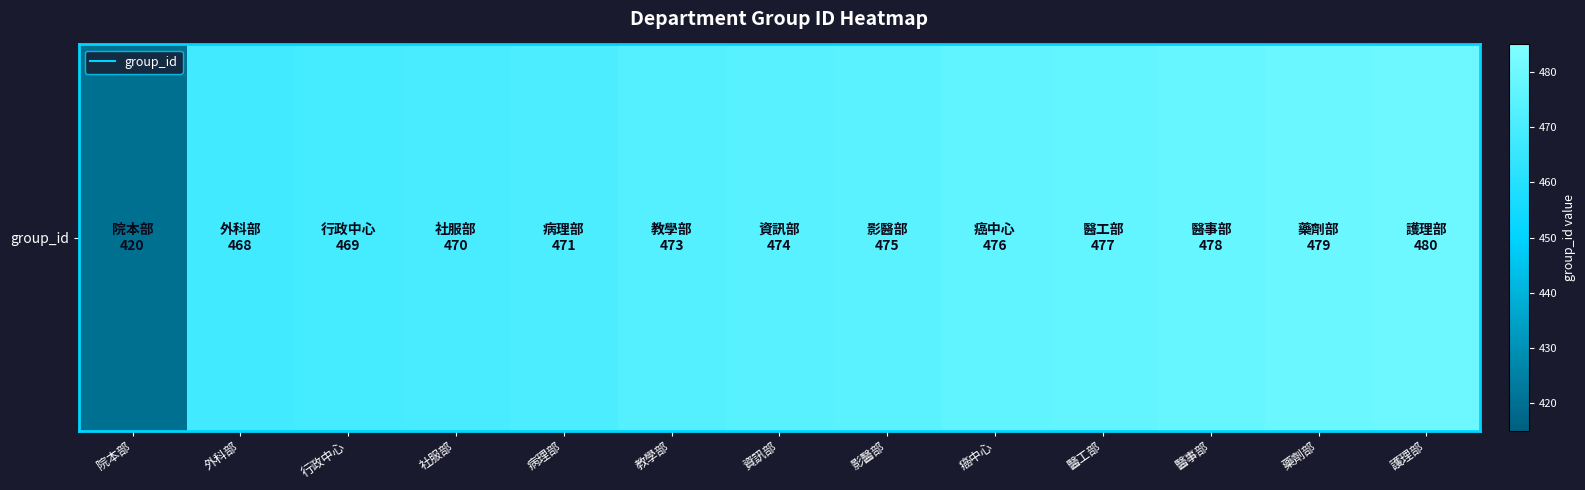

What is the change in value from 外科部 to 教學部?

+5